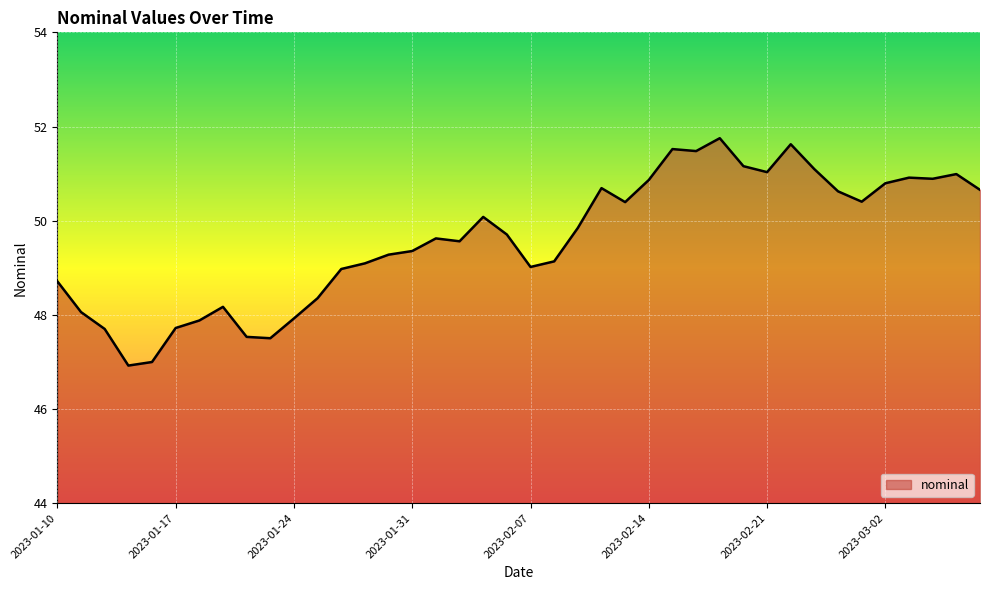

What is the greatest value displayed?

51.8